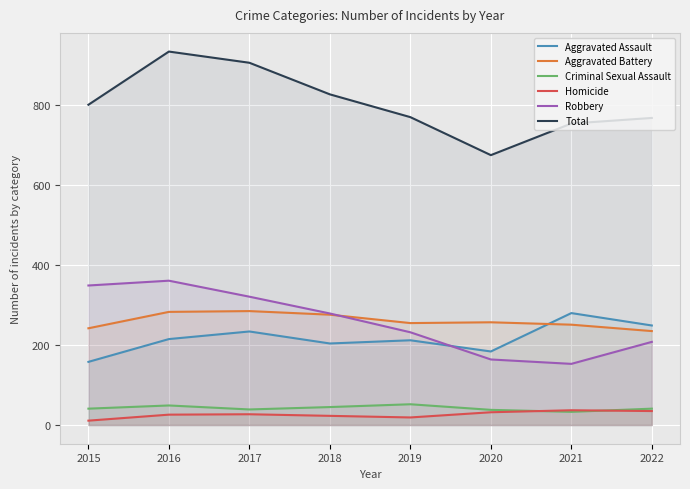

What are all the series names shown in the legend?

Aggravated Assault, Aggravated Battery, Criminal Sexual Assault, Homicide, Robbery, Total